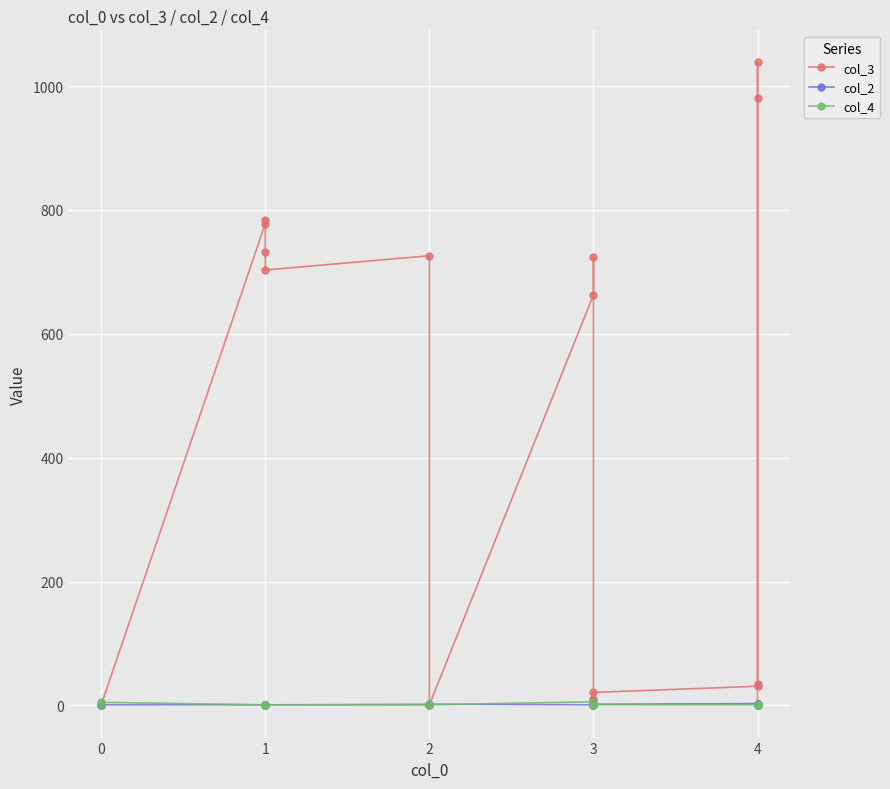

What is the difference between the second highest and second lowest values in the col_4 series?

5